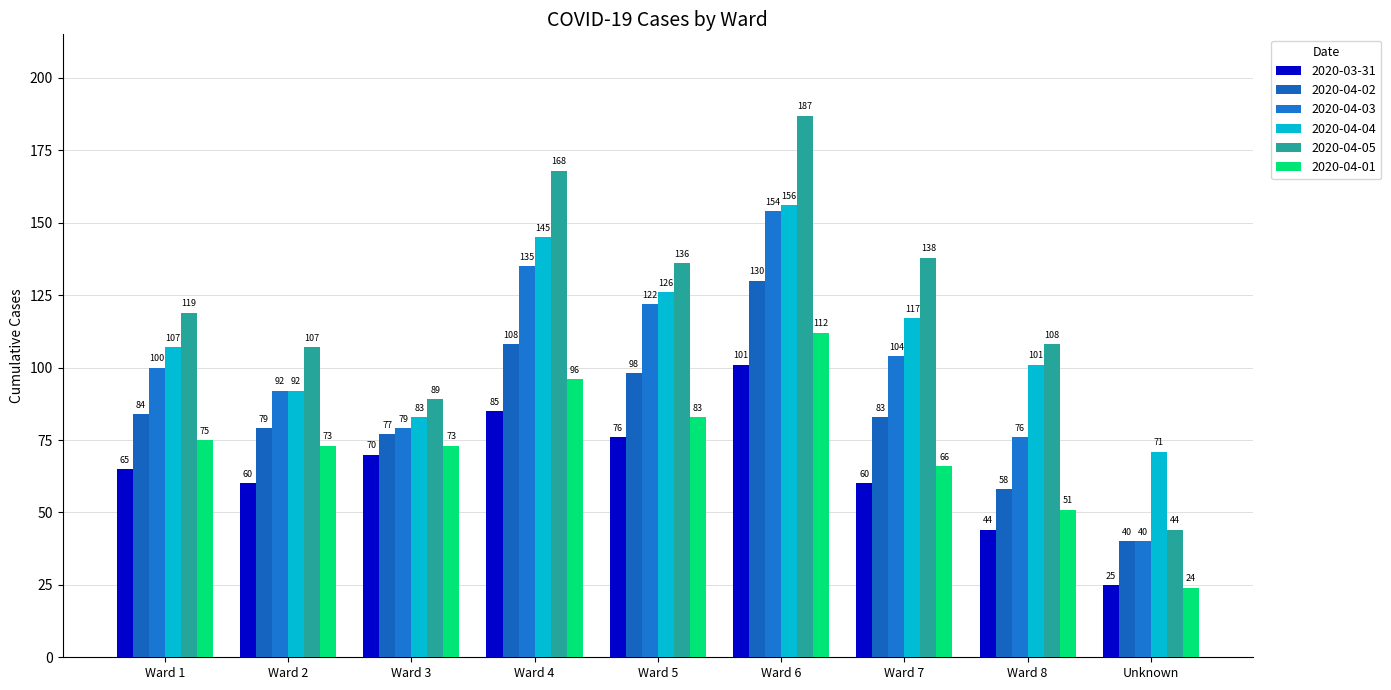

What is the sum of the 2020-04-01 values at Ward 8 and Ward 6?

163